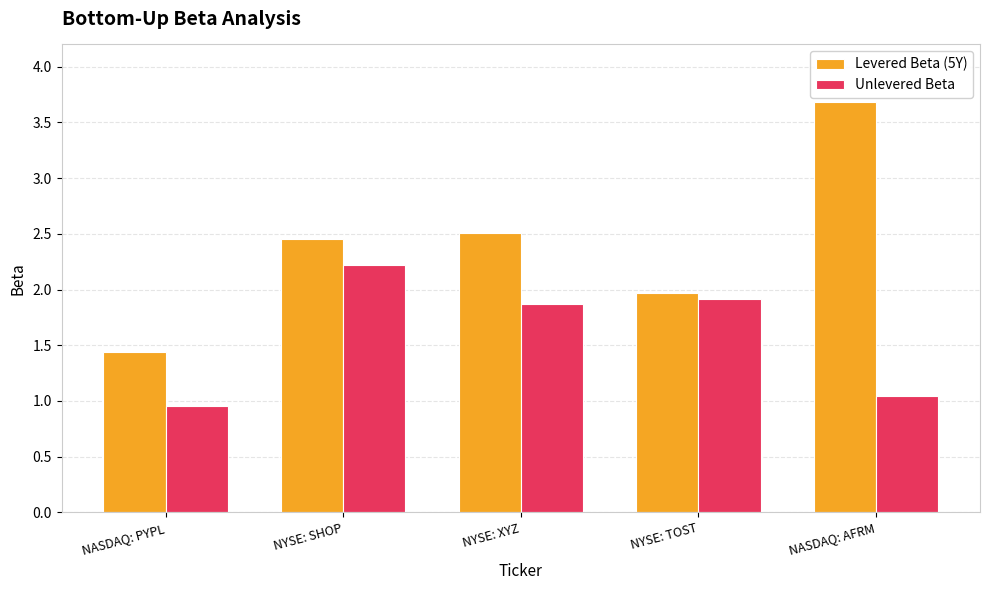

Rank the series by their average value, from lowest to highest.

Unlevered Beta, Levered Beta (5Y)